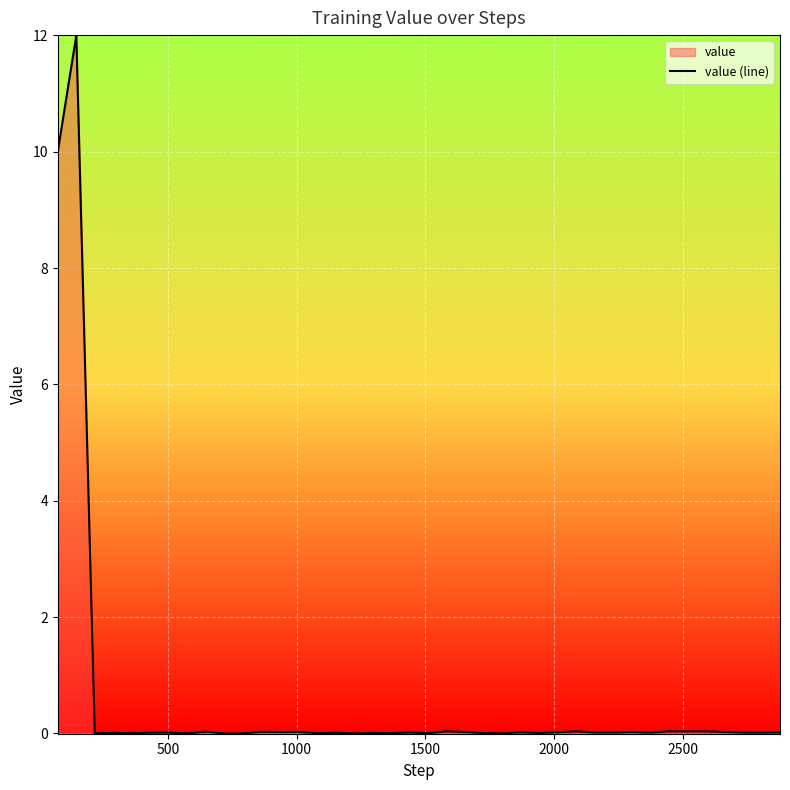

What is the maximum value shown in the chart?

12.0